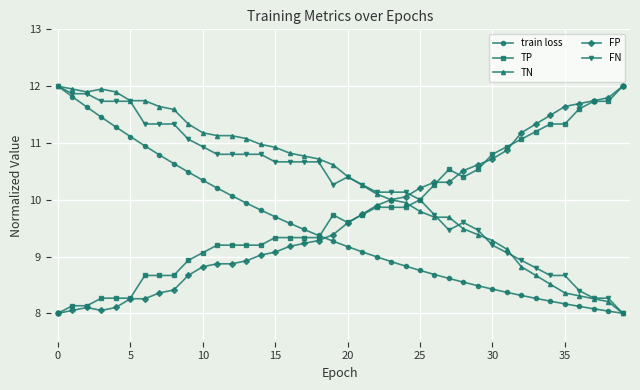

How many intersections are there between TP and TN?

1